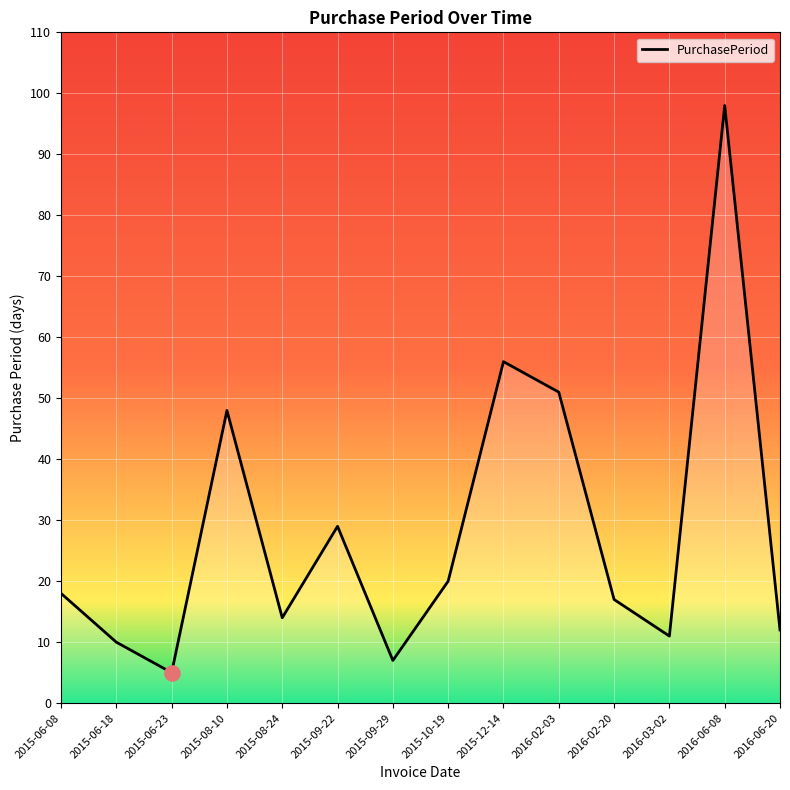

What is the change in value from 2015-12-14 to 2016-02-20?

-39